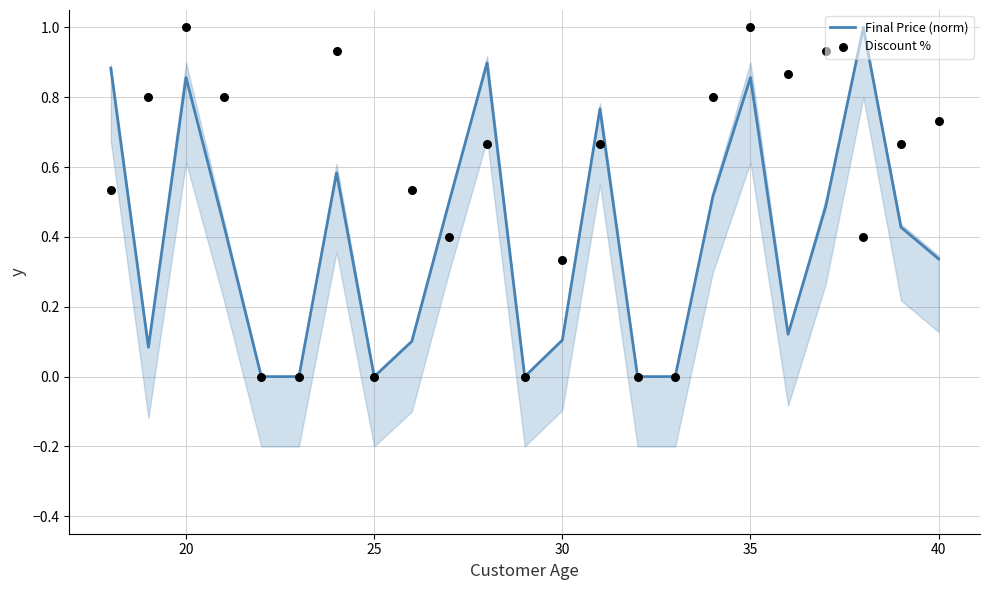

What is the highest value of the Final Price (norm) series?

1.0